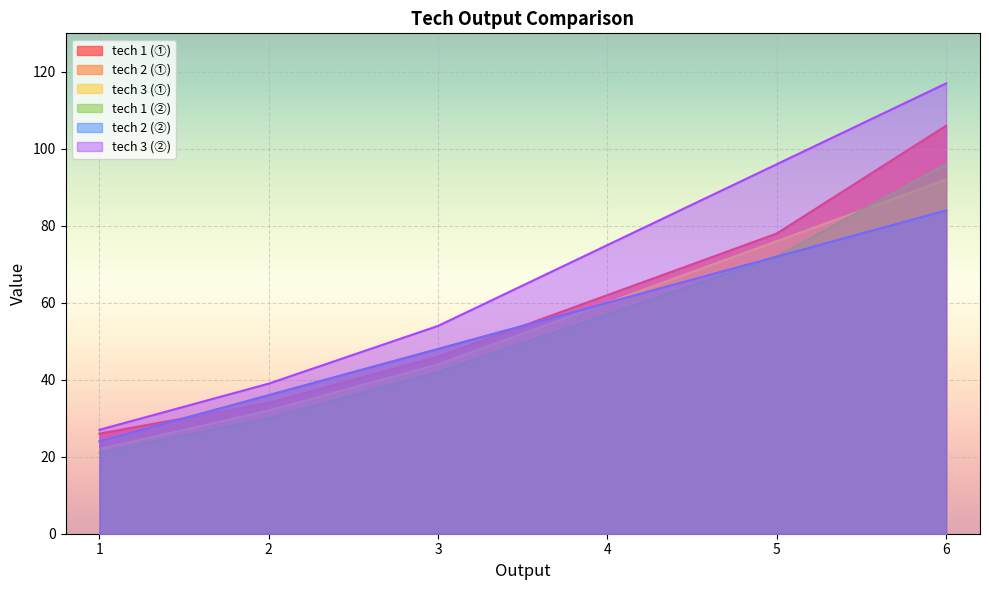

What are all the series names shown in the legend?

tech 1 (①), tech 2 (①), tech 3 (①), tech 1 (②), tech 2 (②), tech 3 (②)